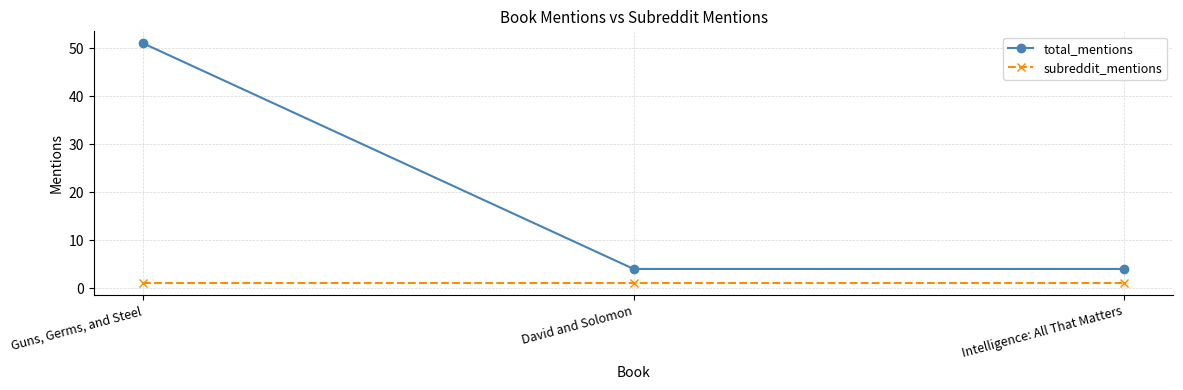

Which series has the widest spread of values?

total_mentions